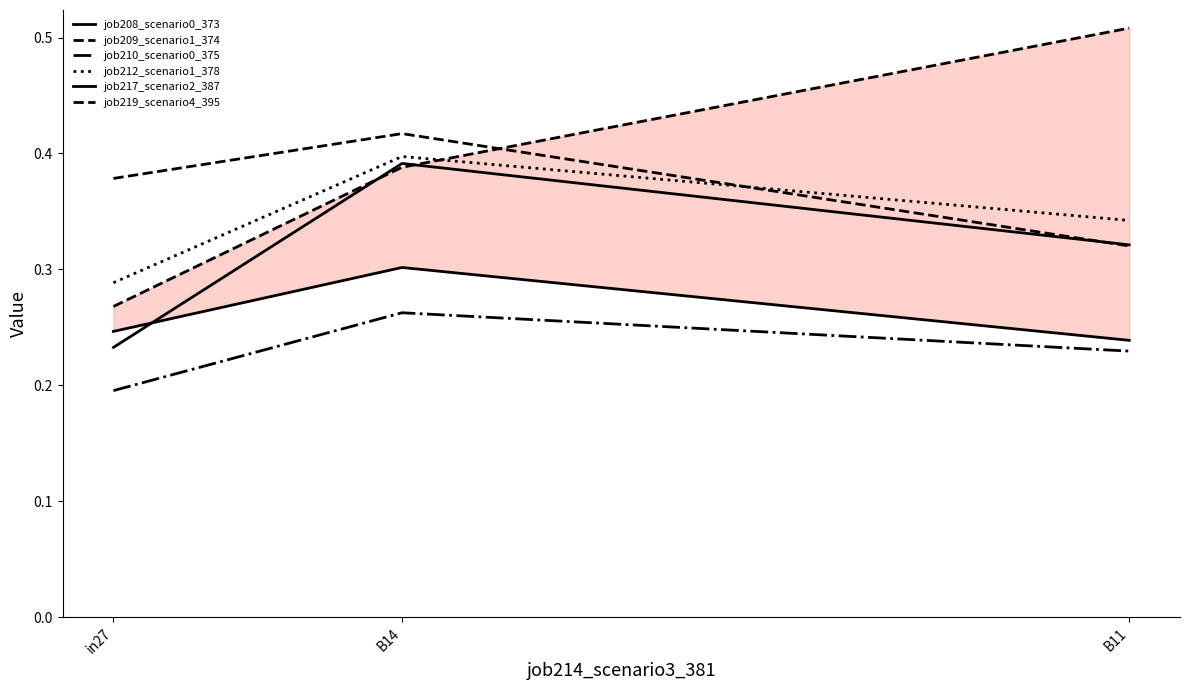

Is it true that job219_scenario4_395 equals 0.4 at in27?

False